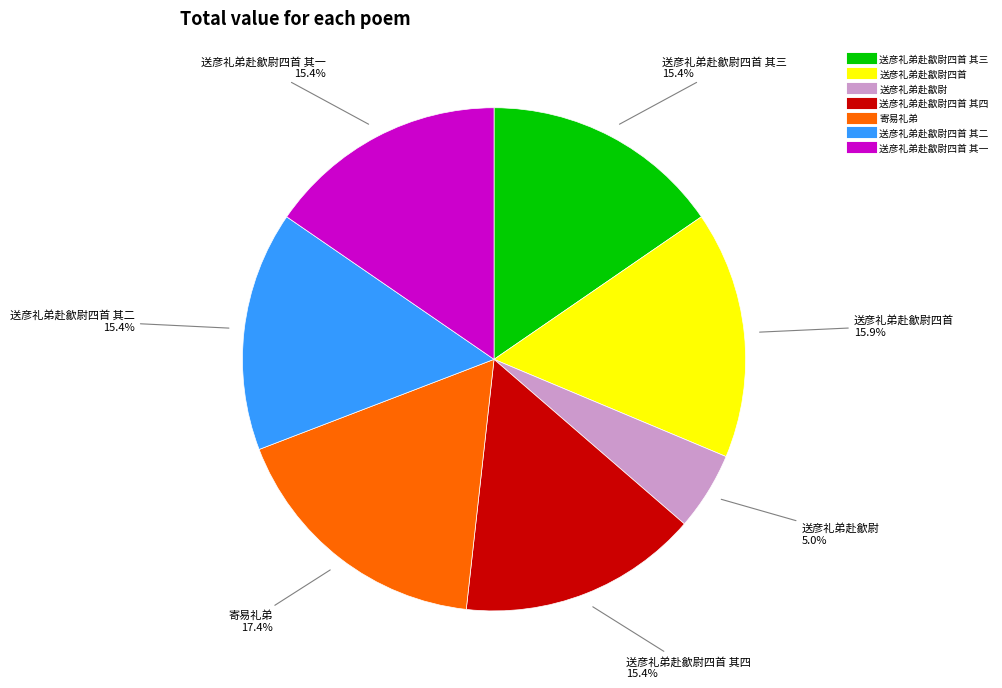

Does any single category account for the majority?

No